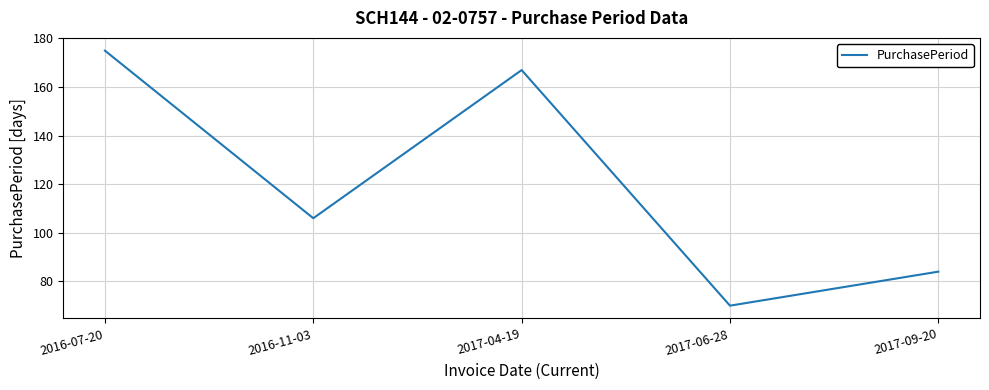

What is the approximate value at 2017-09-20?

84